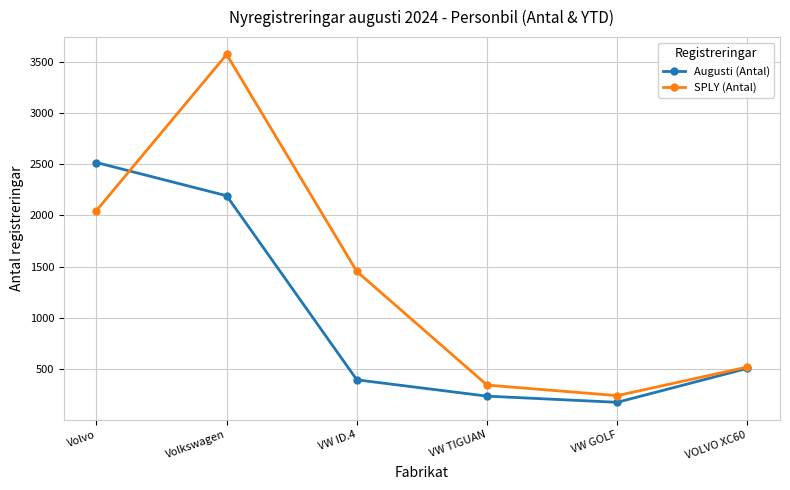

What position from the left is Volkswagen?

2